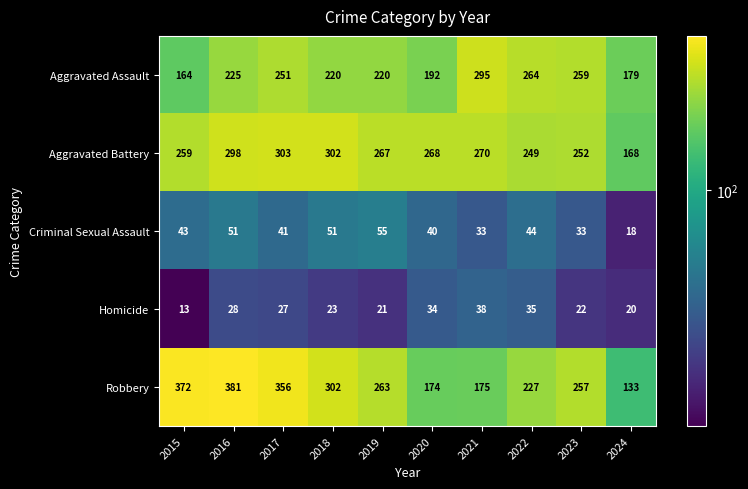

Which label corresponds to the smallest value in the chart?

2015